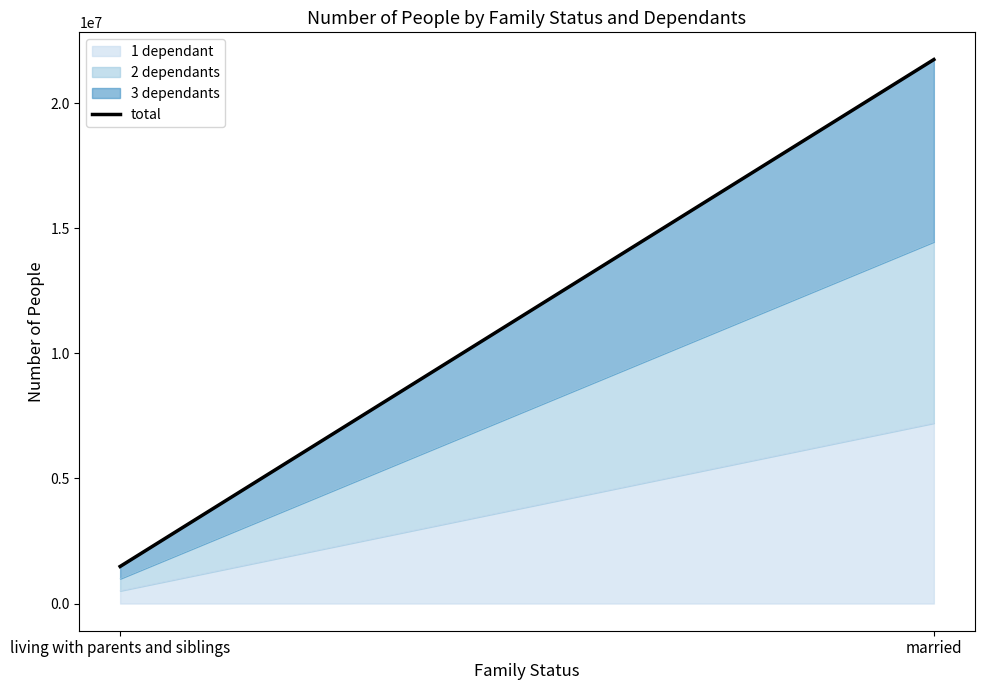

What is the sum of the values at married and living with parents and siblings?

23224883